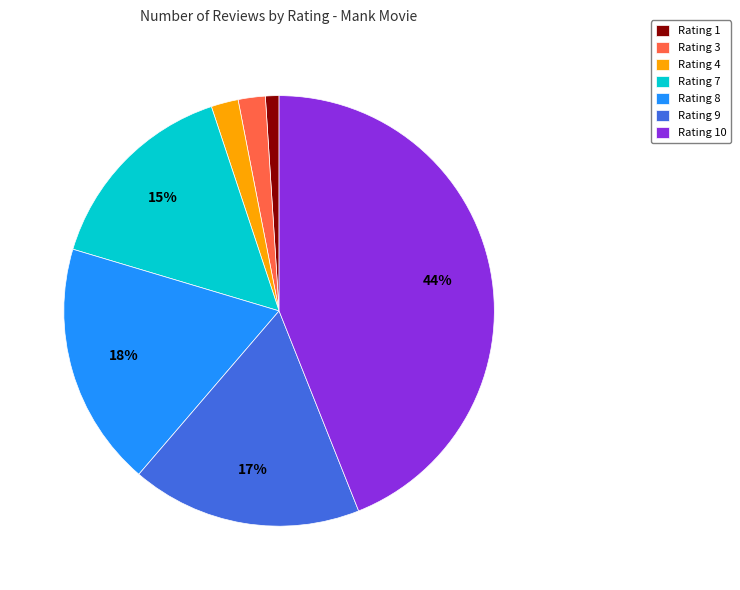

What is the smallest slice in the pie chart?

Rating 1